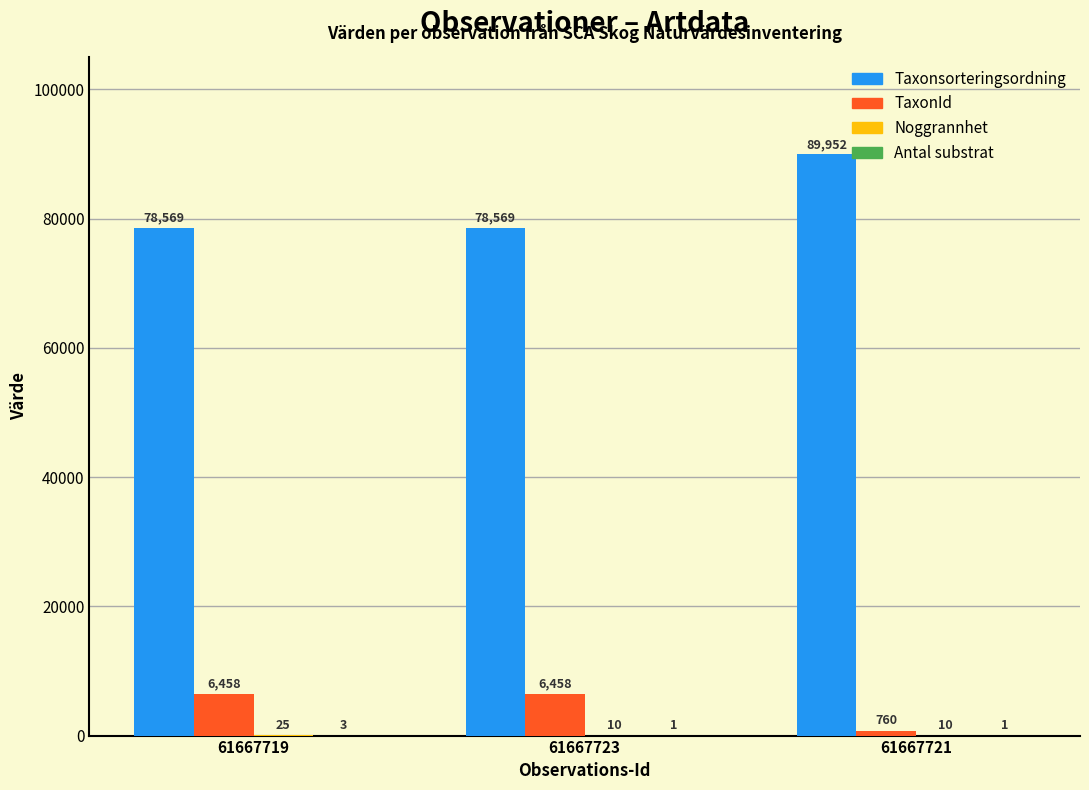

At which category does the chart reach its peak across all series?

61667721